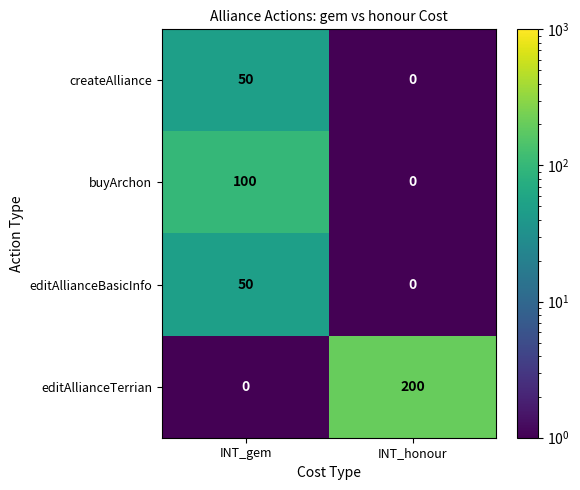

The value of editAllianceBasicInfo at INT_gem is 50. True or false?

True